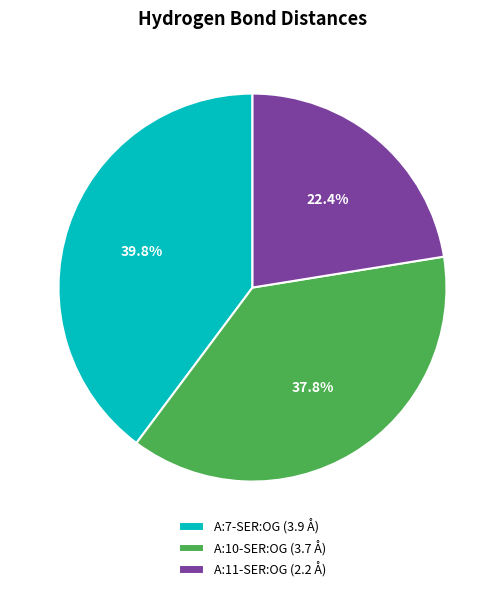

What portion of the pie excludes A:11-SER:OG?

77.6%